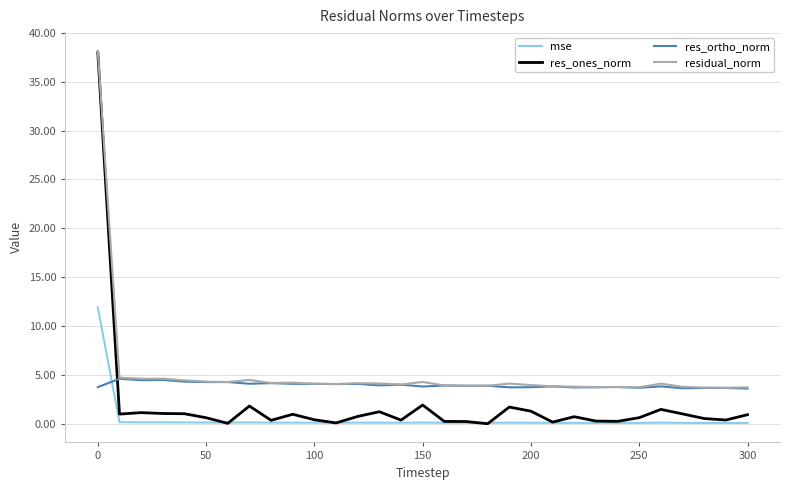

True or false: mse and res_ortho_norm cross at least once.

True